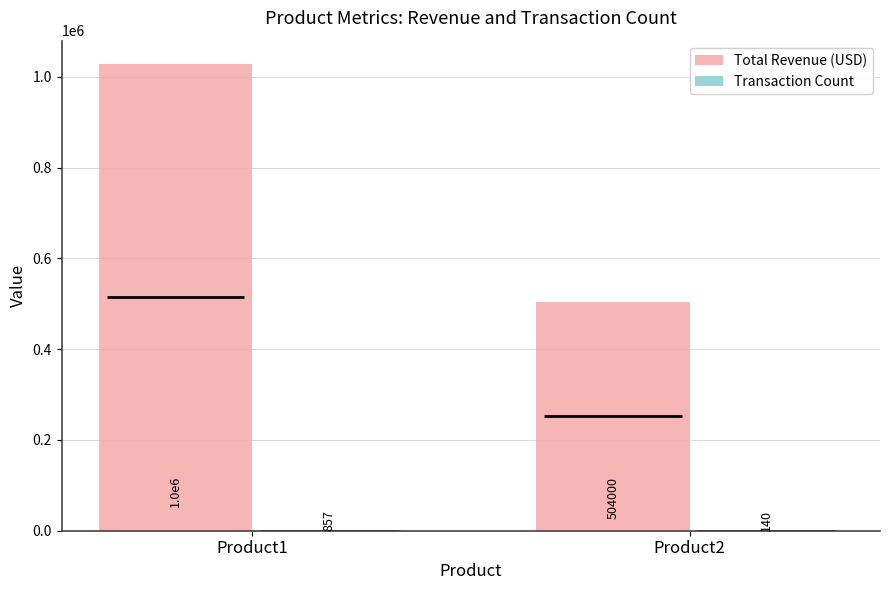

At Product1, list the series in order from smallest to largest.

Transaction Count, Total Revenue (USD)